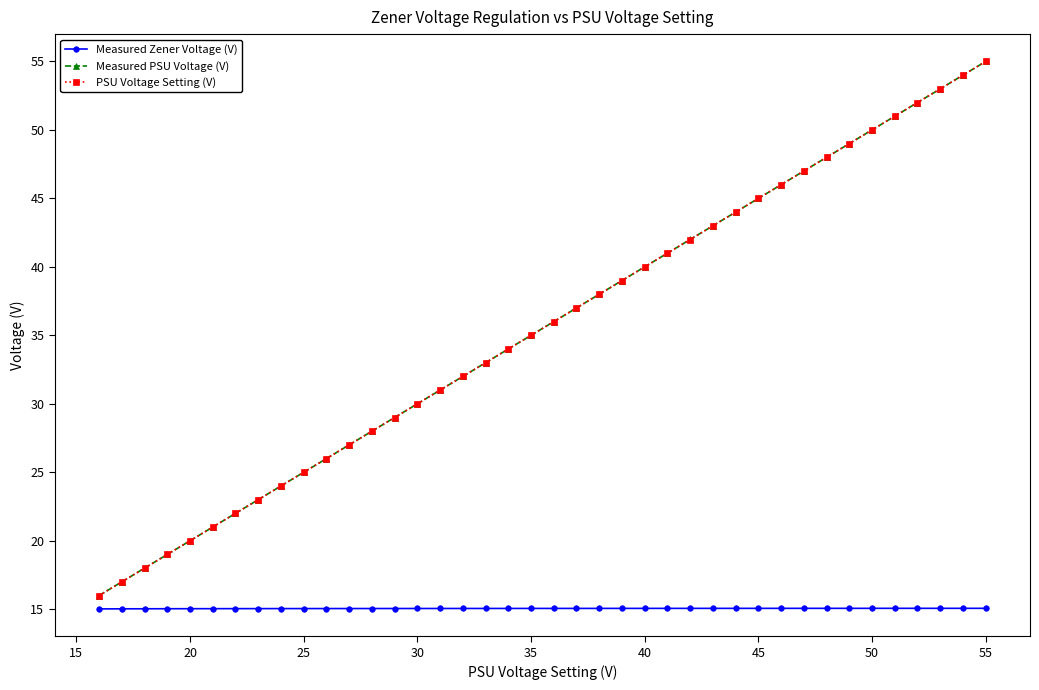

True or false: PSU Voltage Setting (V) and Measured Zener Voltage (V) cross at least once.

False